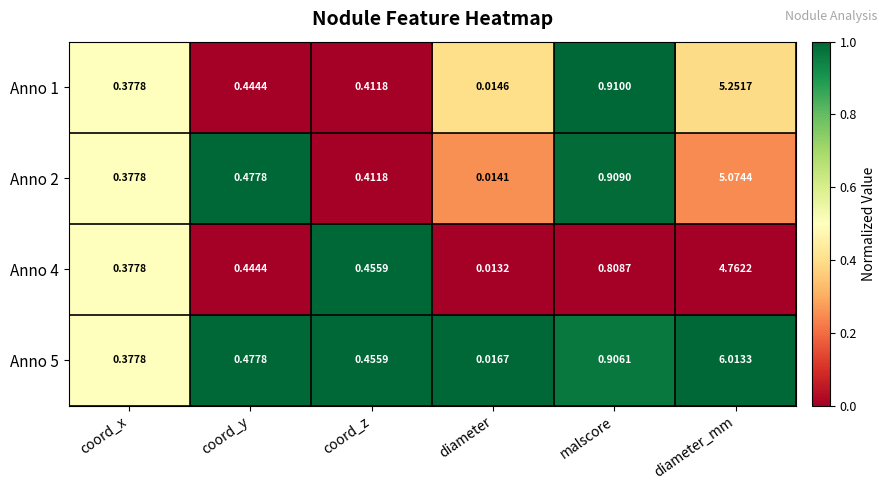

Which category has the highest value in the Anno 1 series?

diameter_mm